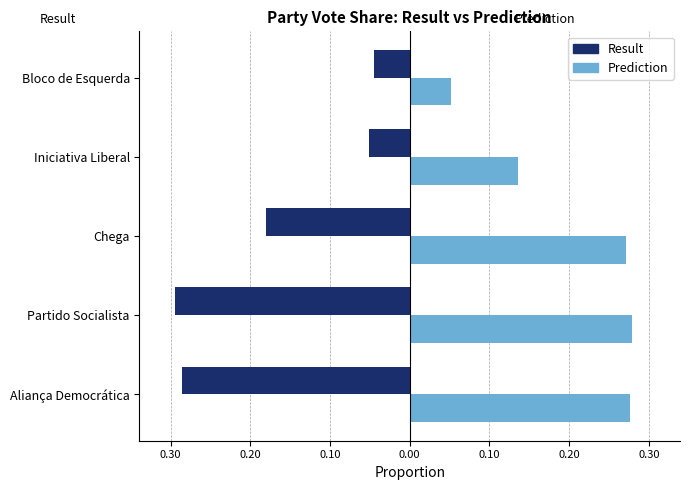

What are all the series names shown in the legend?

Result, Prediction